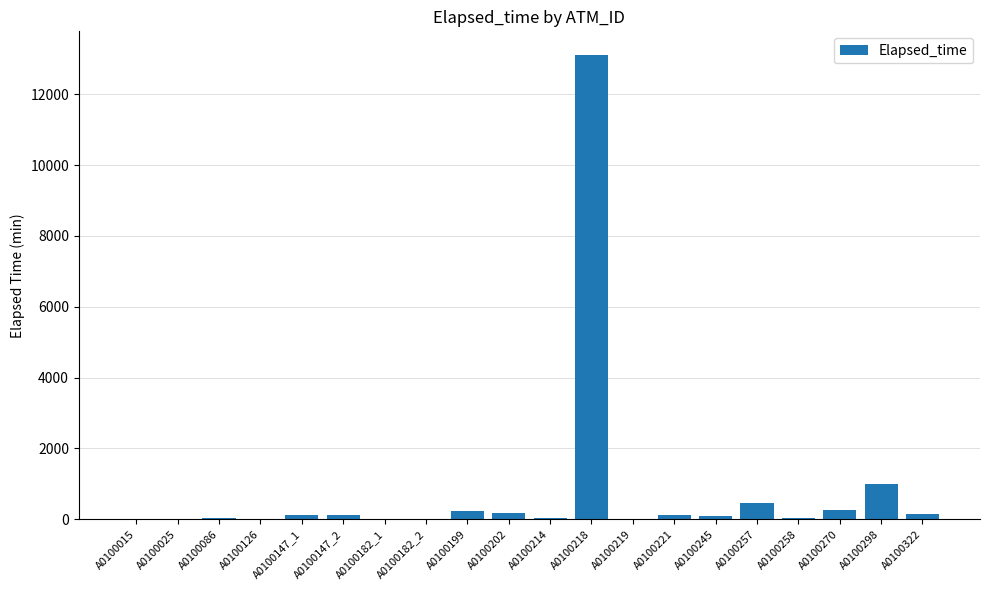

What is the sum of all values?

16005